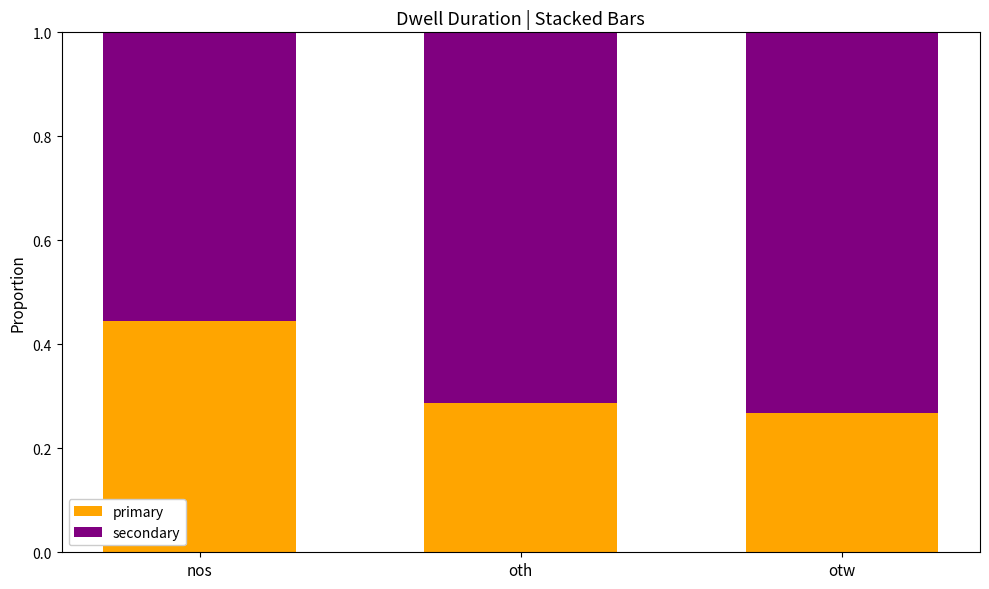

What is the total value across all series at oth?

1.0